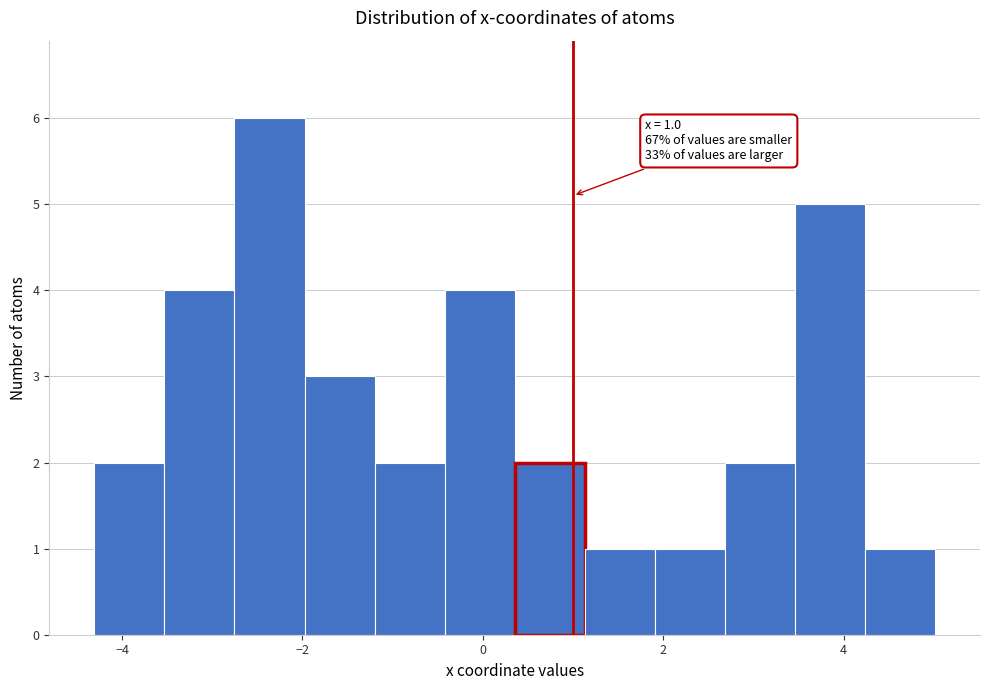

Around what value on the x-axis is the tallest bar? Give the approximate position of its centre, as read against the axis.

-2.4